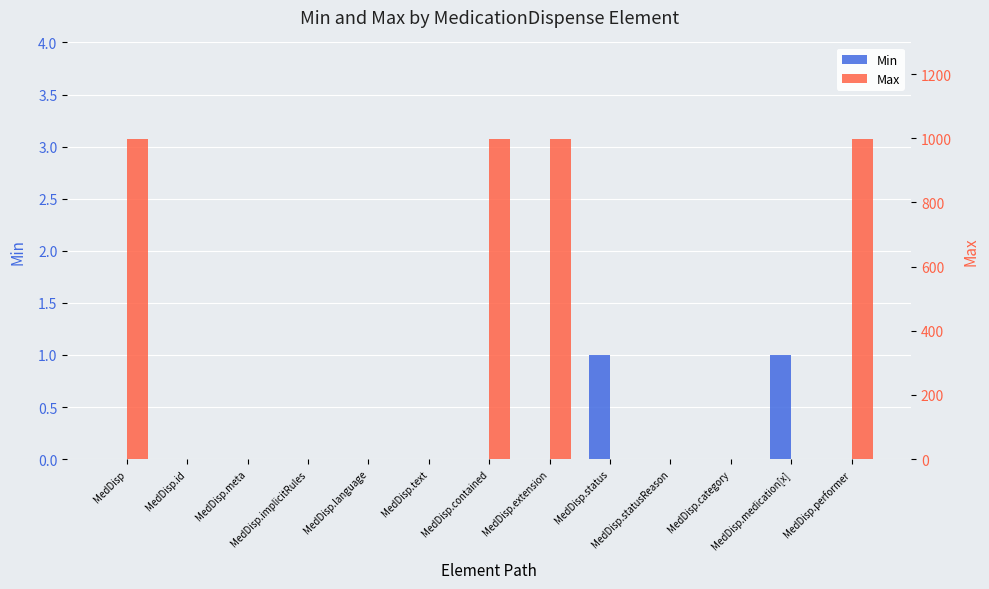

Reading left to right, list all the values displayed in this chart.

Min: 0	0	0	0	0	0	0	0	1	0	0	1	0
Max: 999	1	1	1	1	1	999	999	1	1	1	1	999